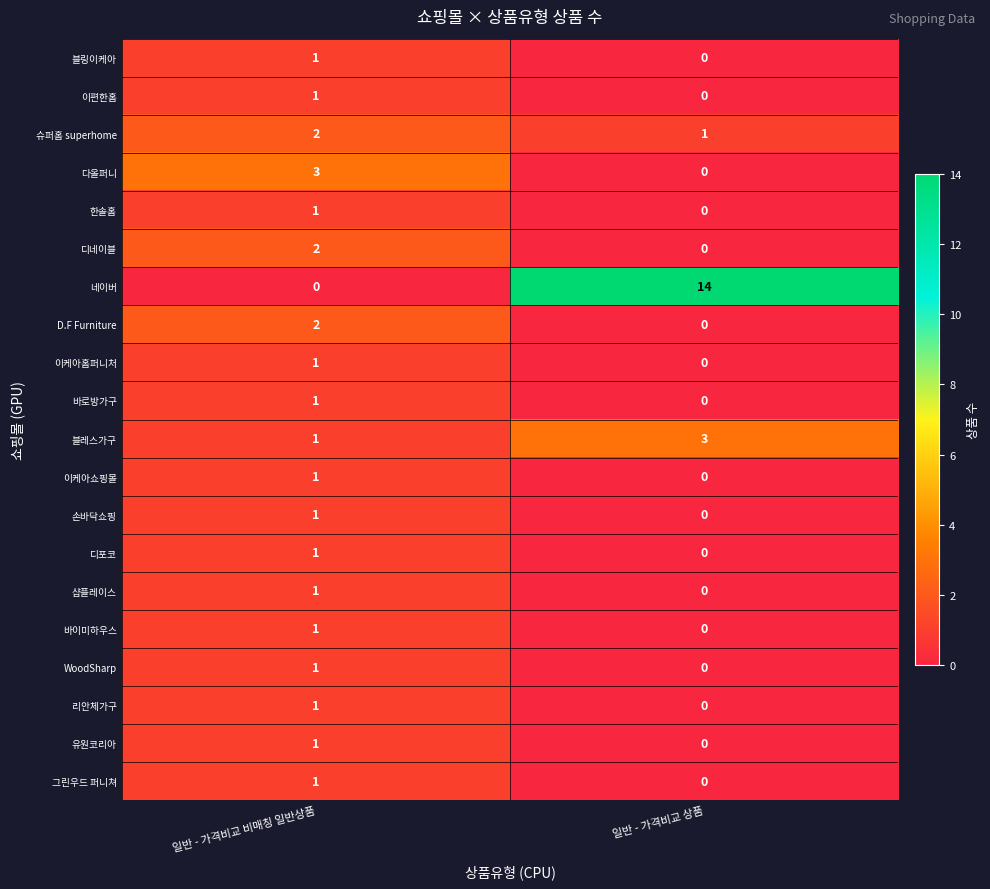

The 네이버 series shows 14 at 일반 - 가격비교 상품. True or false?

True